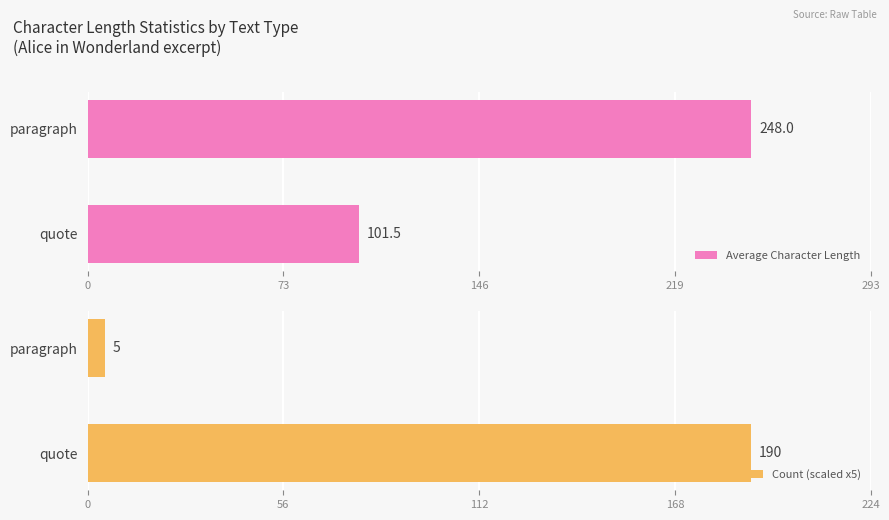

What is the sum of the Average Character Length values at paragraph and quote?

349.5